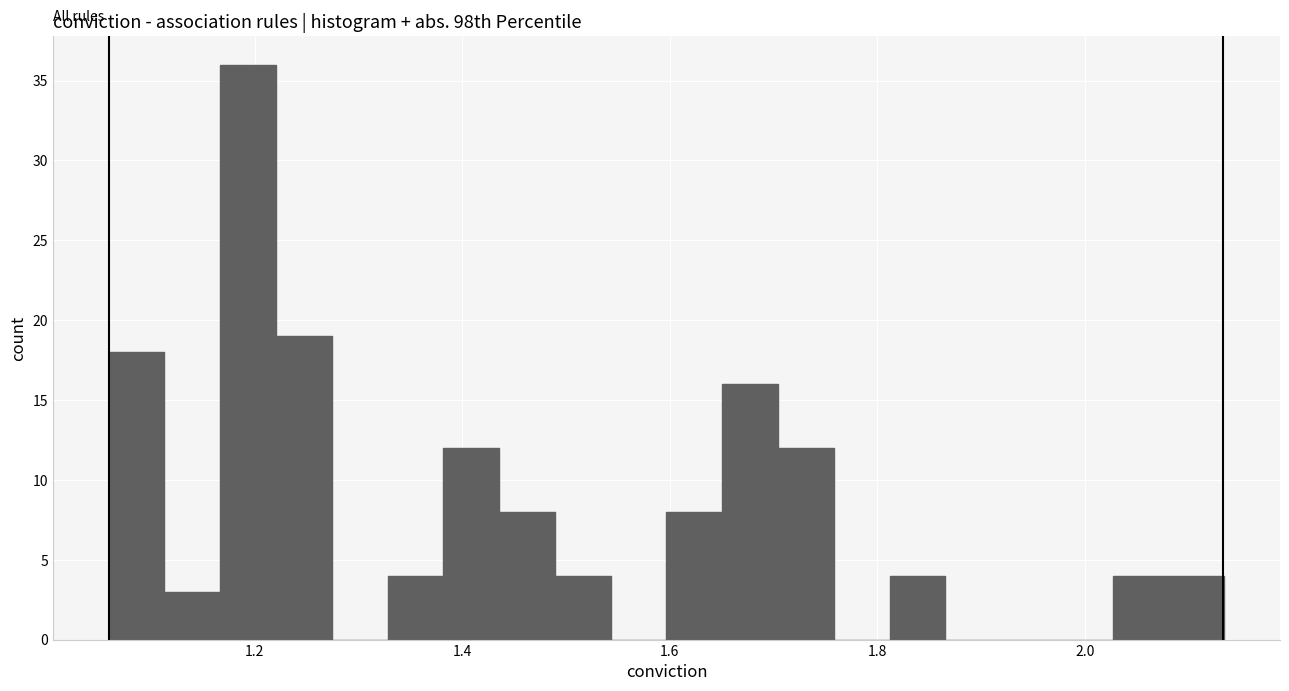

Read against the x-axis, roughly where is the centre of the tallest bar?

1.20